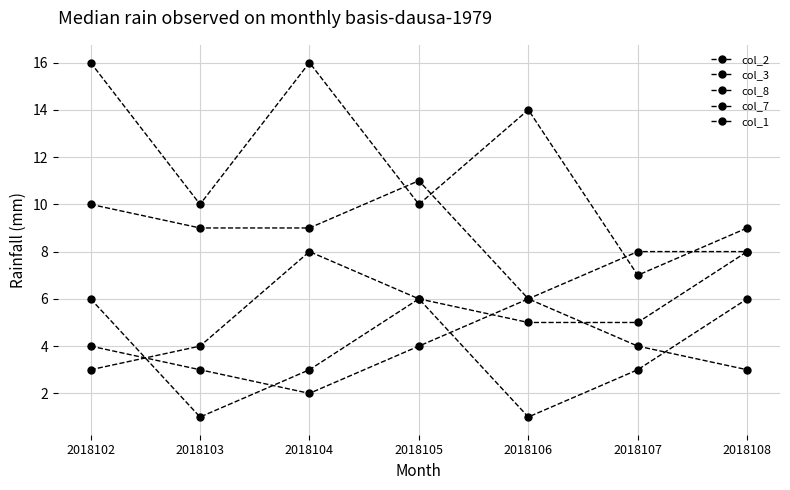

How many lines are shown in the chart?

5